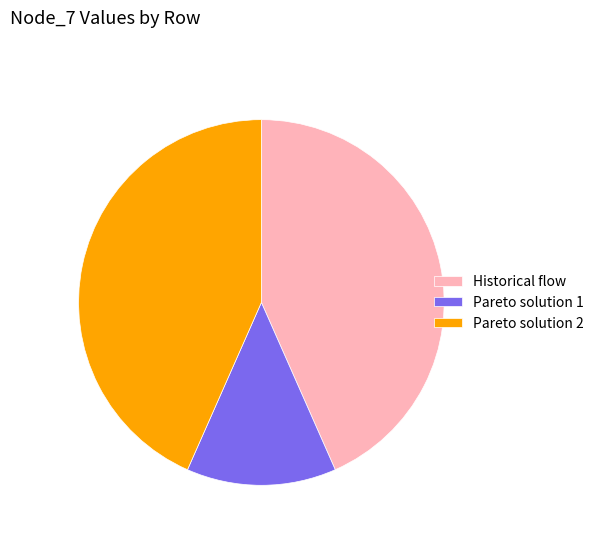

Does any single category account for the majority?

No